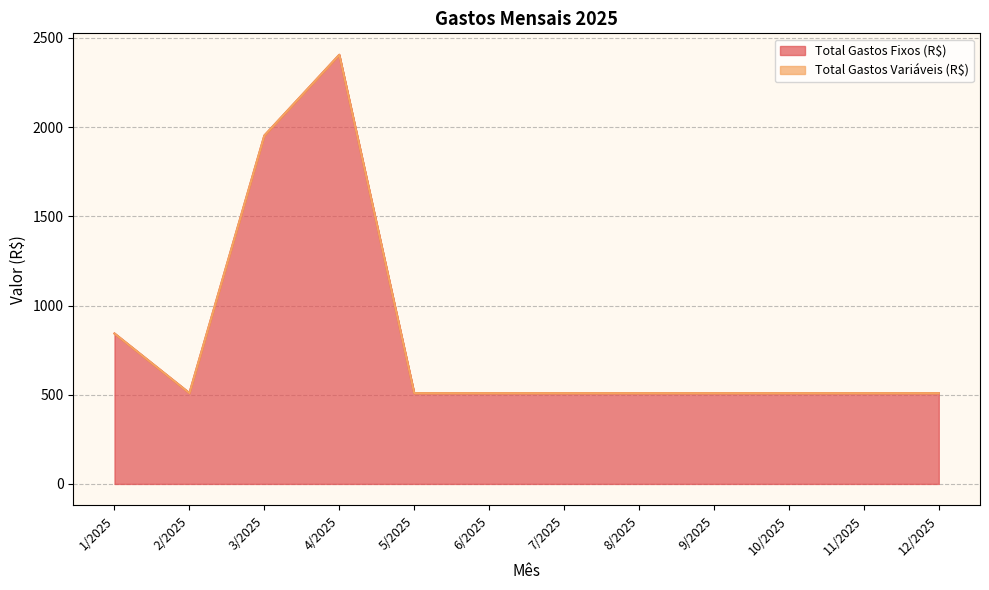

What value does the data have at 1/2025?

843.1